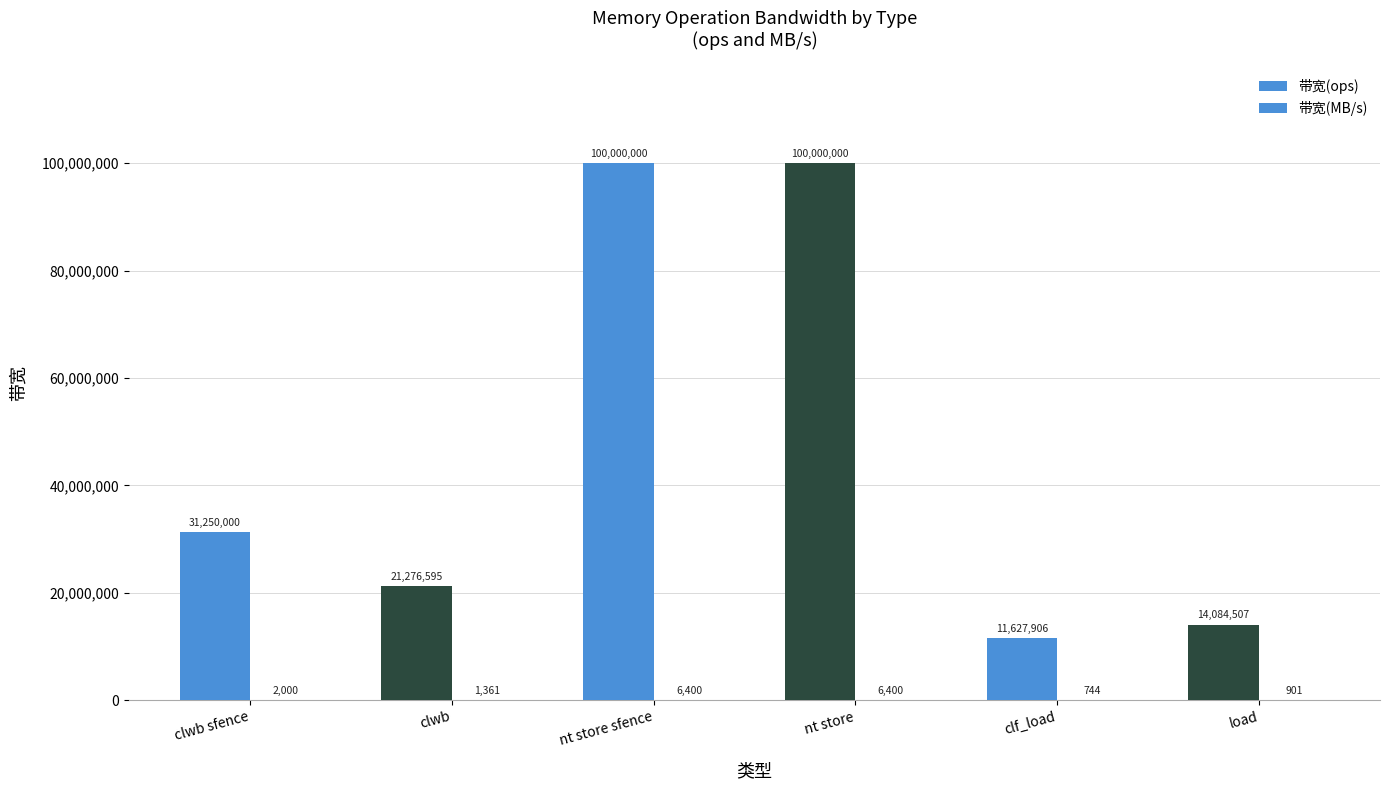

Reading left to right, extract all data points from this chart.

带宽(ops): clwb sfence=31250000	clwb=21276595	nt store sfence=100000000	nt store=100000000	clf_load=11627906	load=14084507
带宽(MB/s): clwb sfence=2000	clwb=1361	nt store sfence=6400	nt store=6400	clf_load=744	load=901